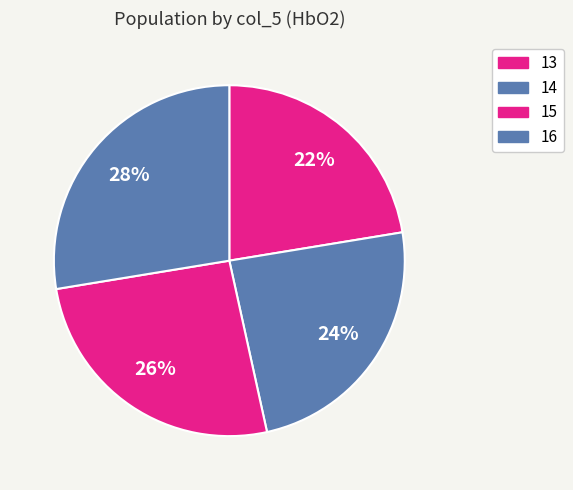

Count the number of slices in the pie.

4